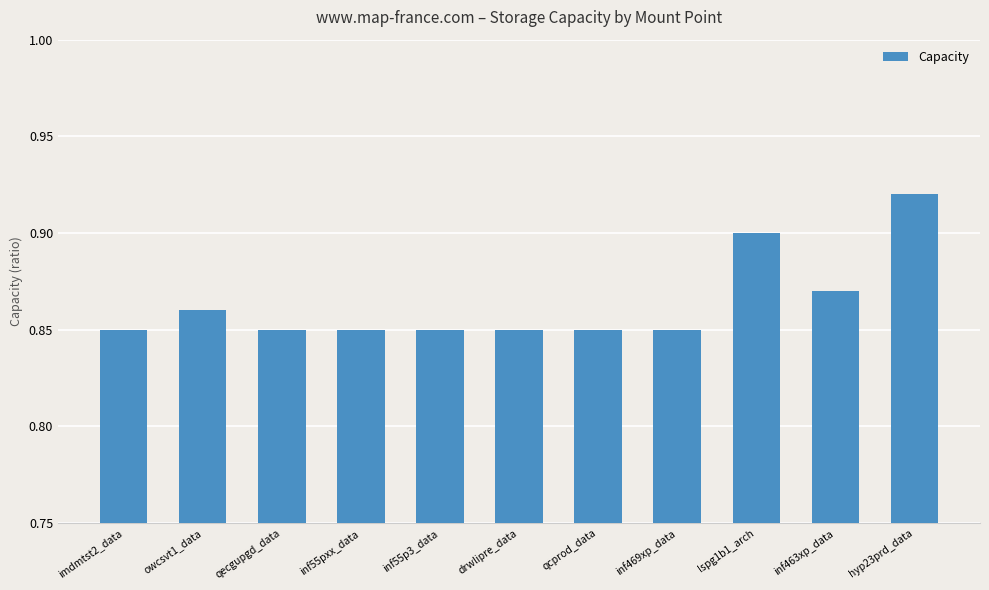

At which category does the chart reach its peak across all series?

hyp23prd_data